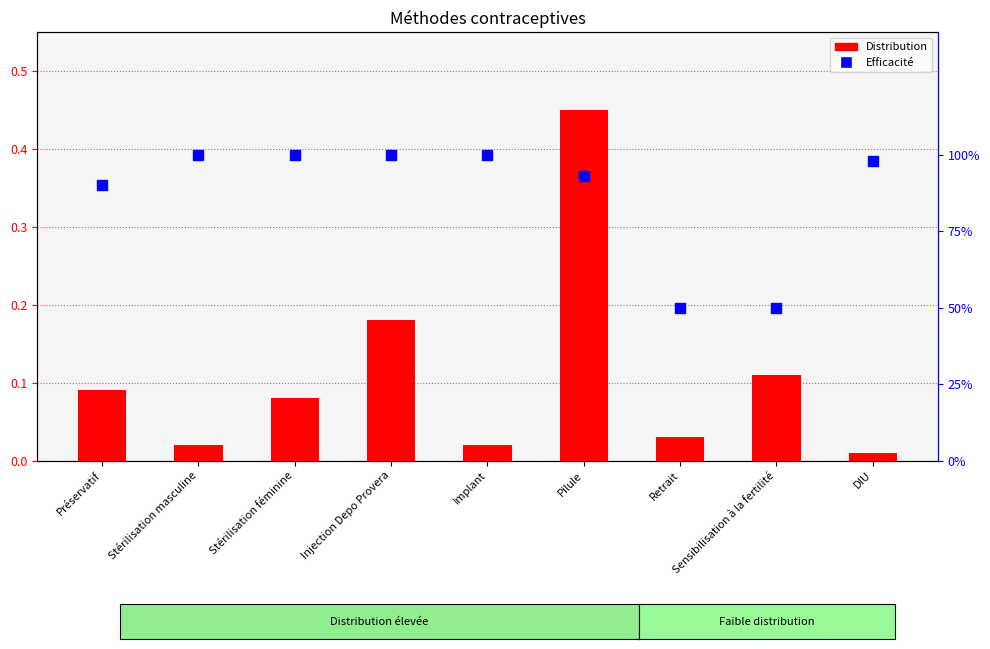

Which series contains the highest Y value?

Efficacité